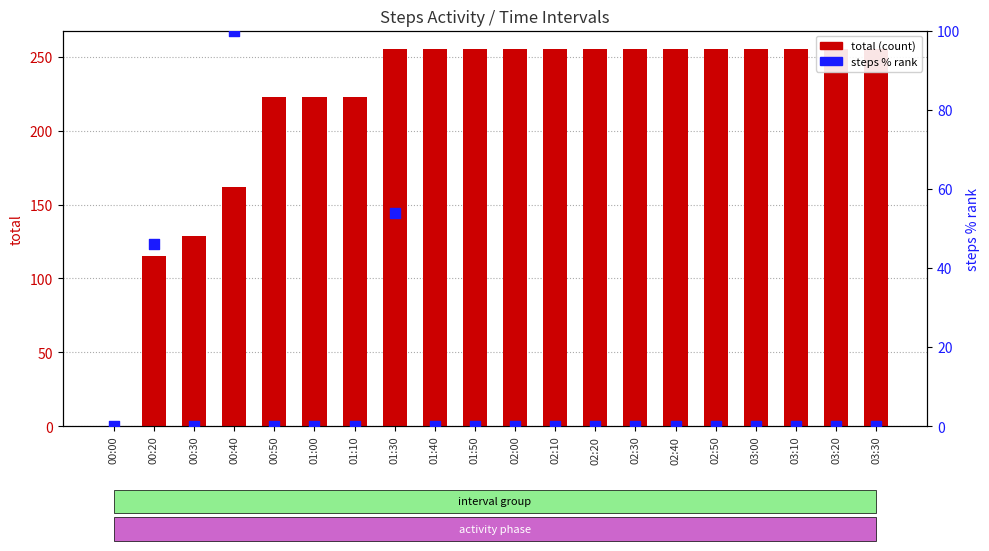

Which series contains the lowest Y value?

total (count)